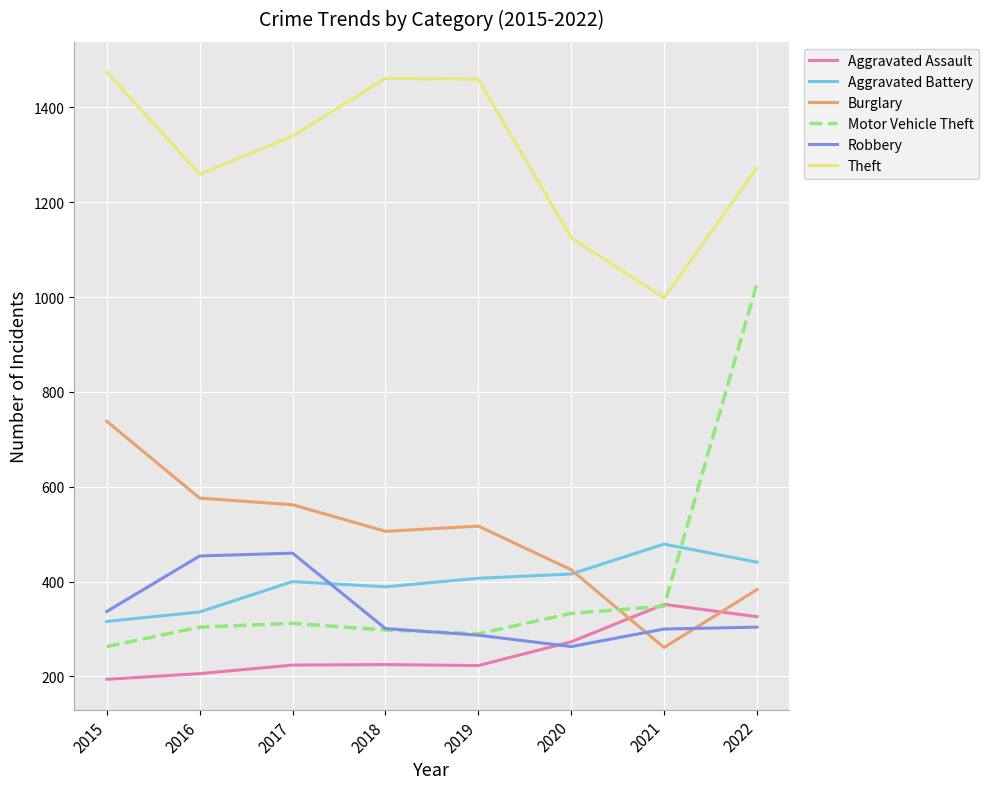

How many lines are shown in the chart?

6